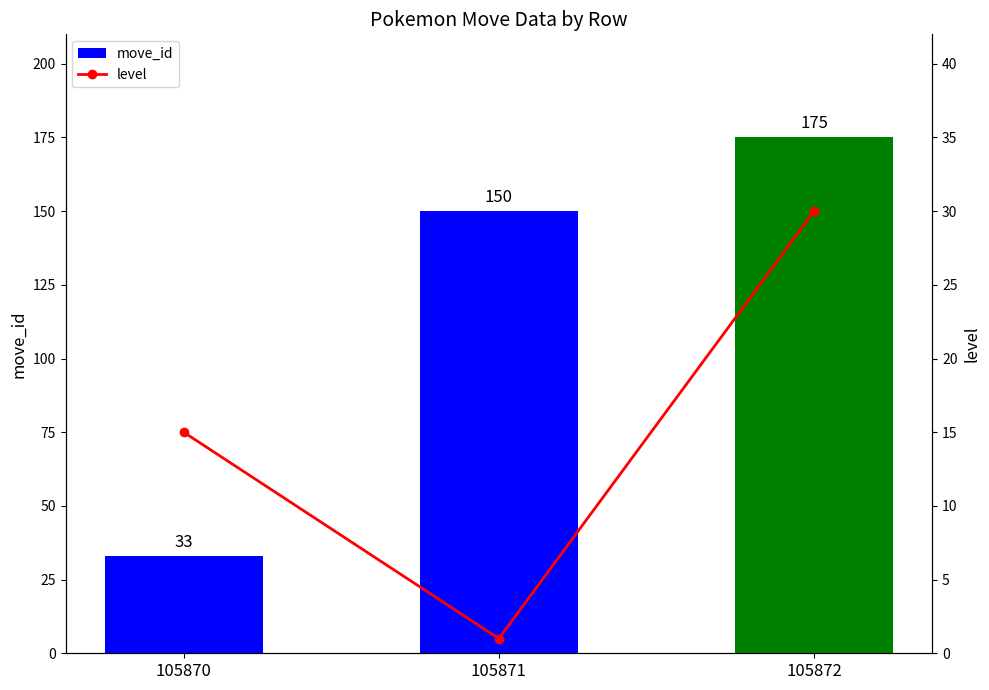

How many categories are shown in the chart?

3